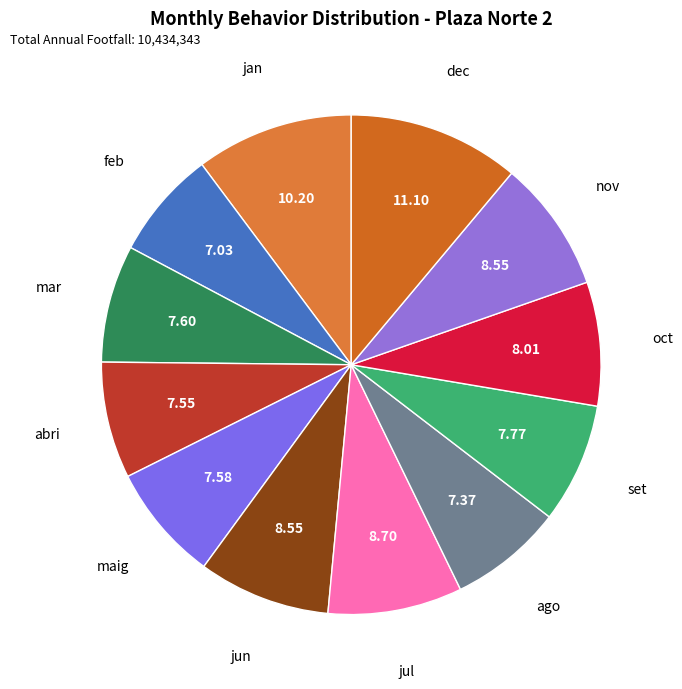

Count the number of slices in the pie.

12